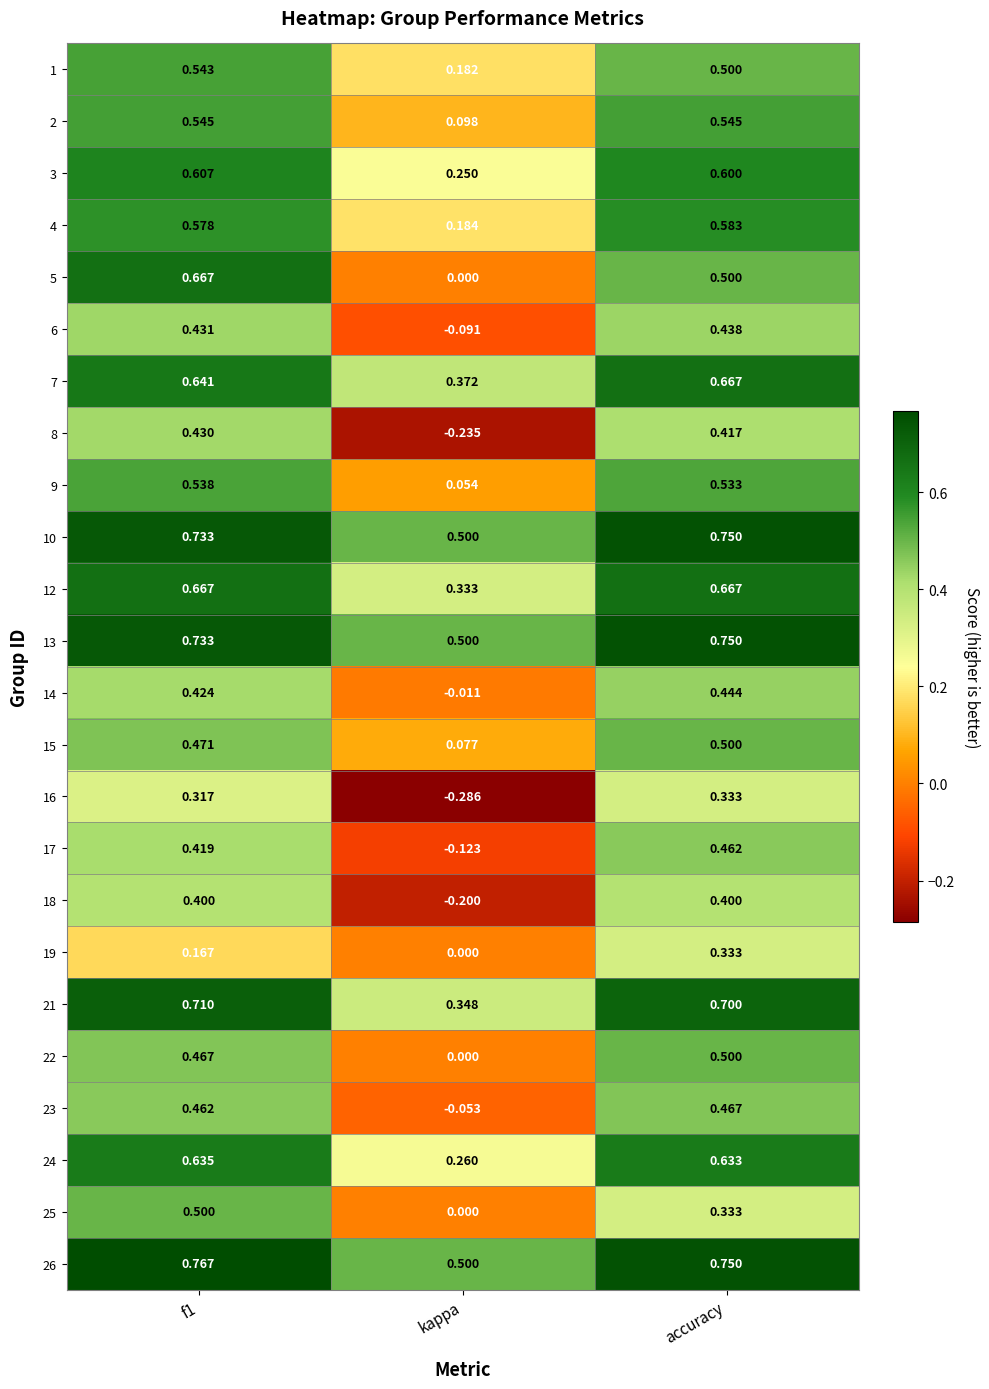

Which category has the lowest value in the 10 series?

kappa